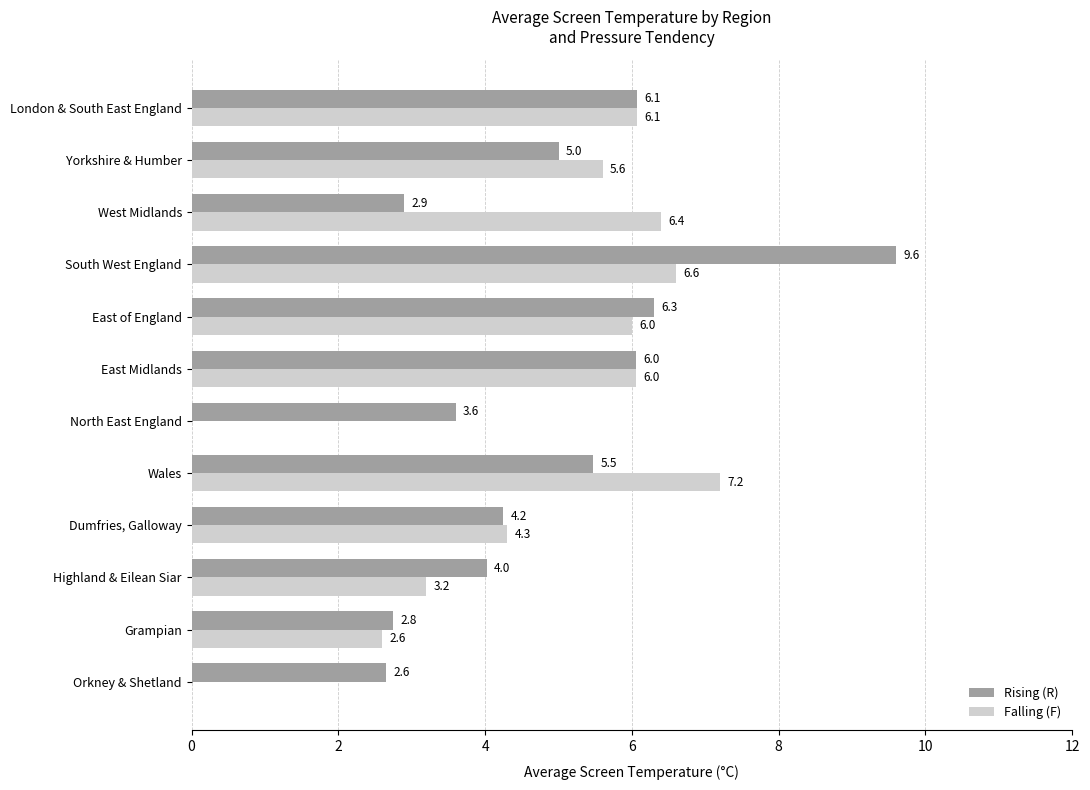

The Falling (F) series shows 8.9 at London & South East England. True or false?

False